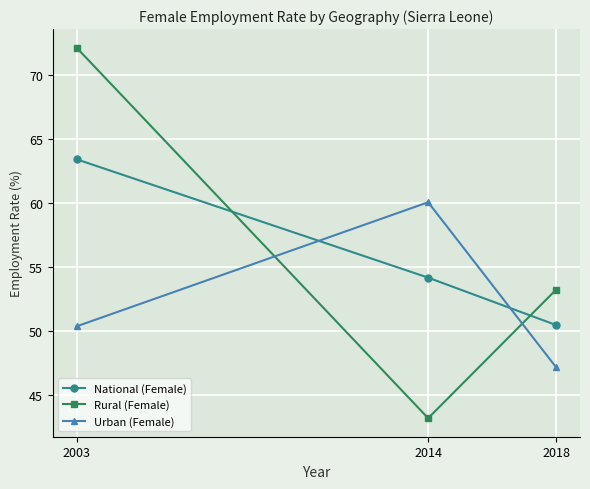

At how many categories does at least one series exceed 71?

1